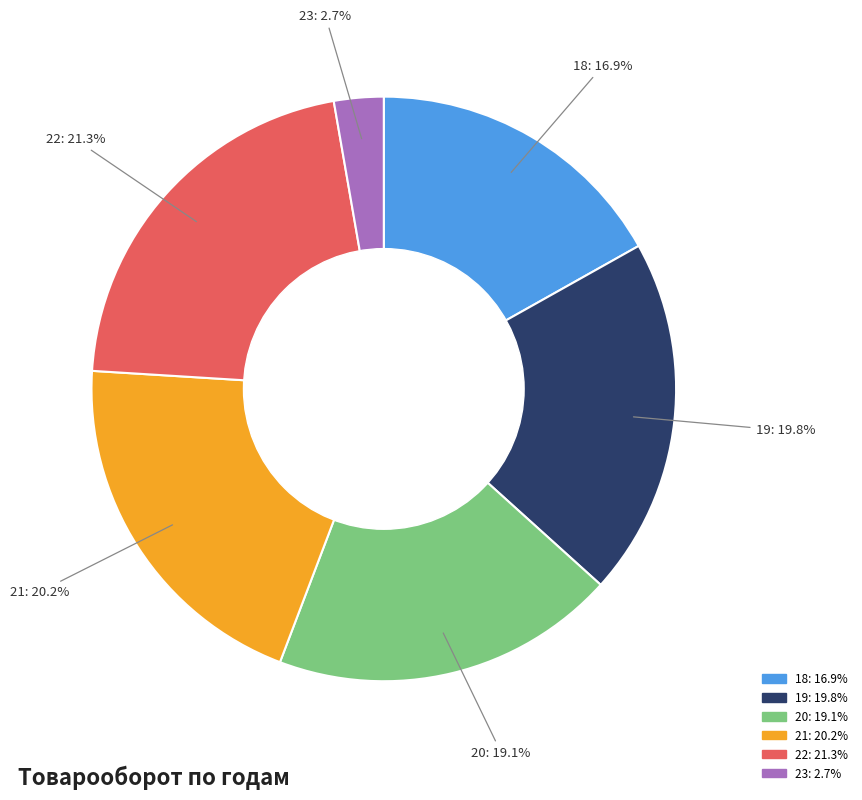

True or false: 23 accounts for 3% of the total.

True